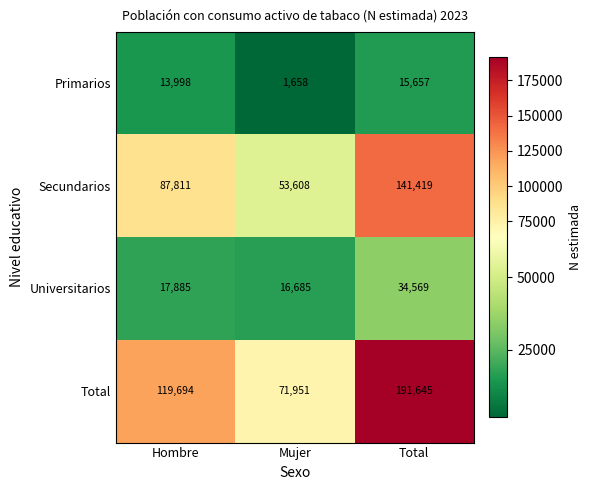

What value does the Secundarios series have at Total?

141419